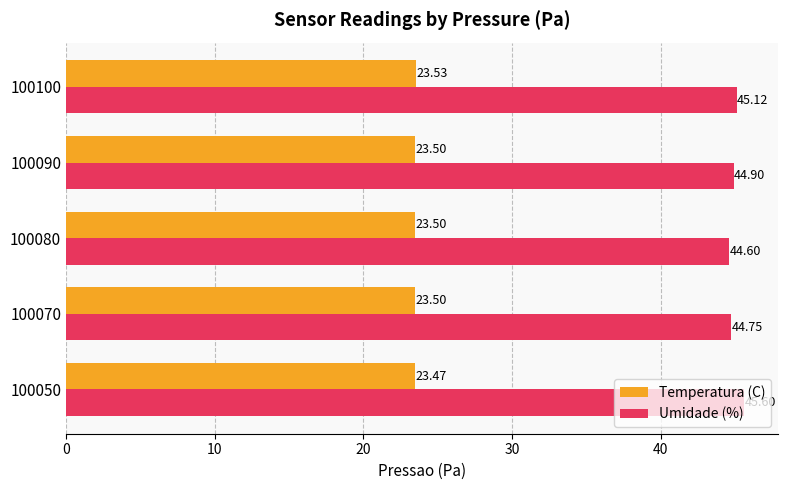

What is the difference between the maximum and minimum values in the Umidade (%) series?

1.0